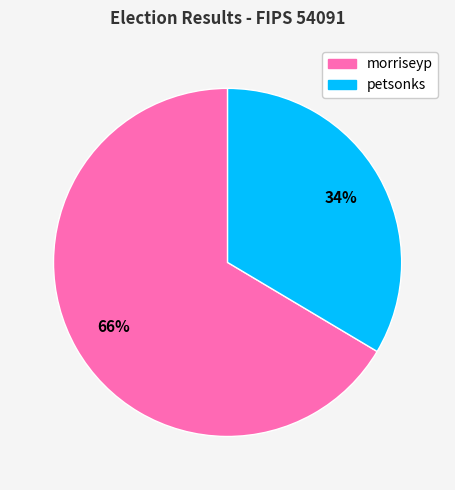

Rank the categories by value from lowest to highest.

petsonks, morriseyp